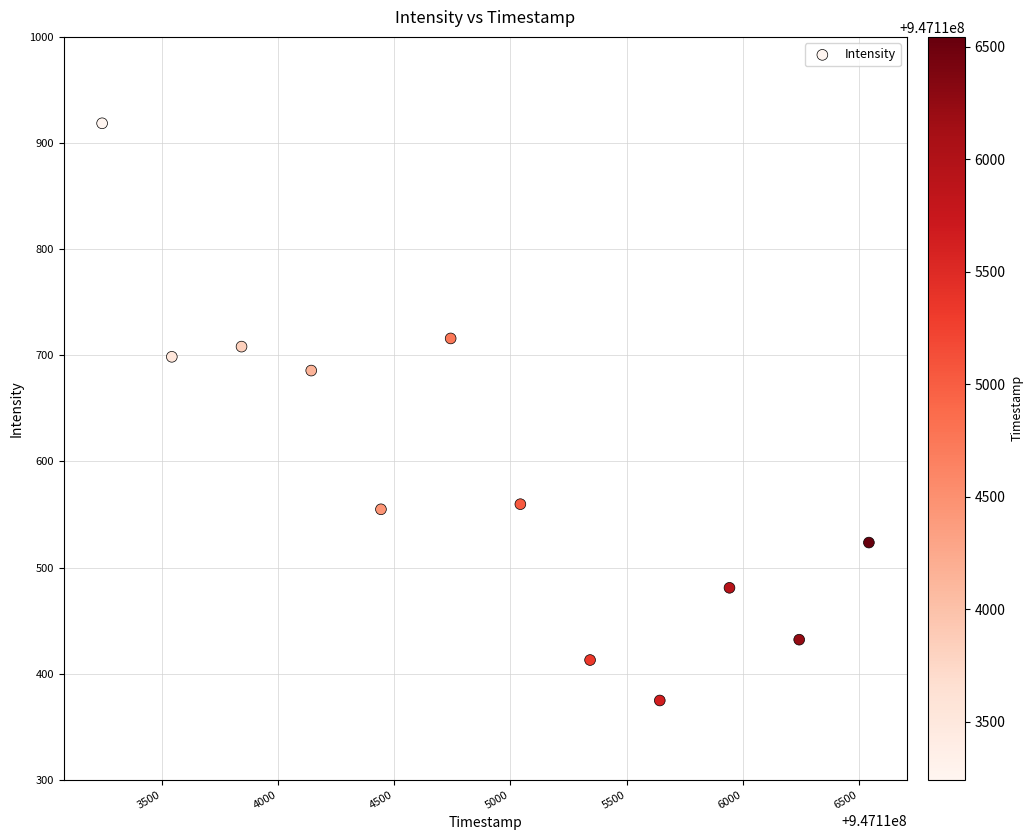

What is the average Y value?

588.8